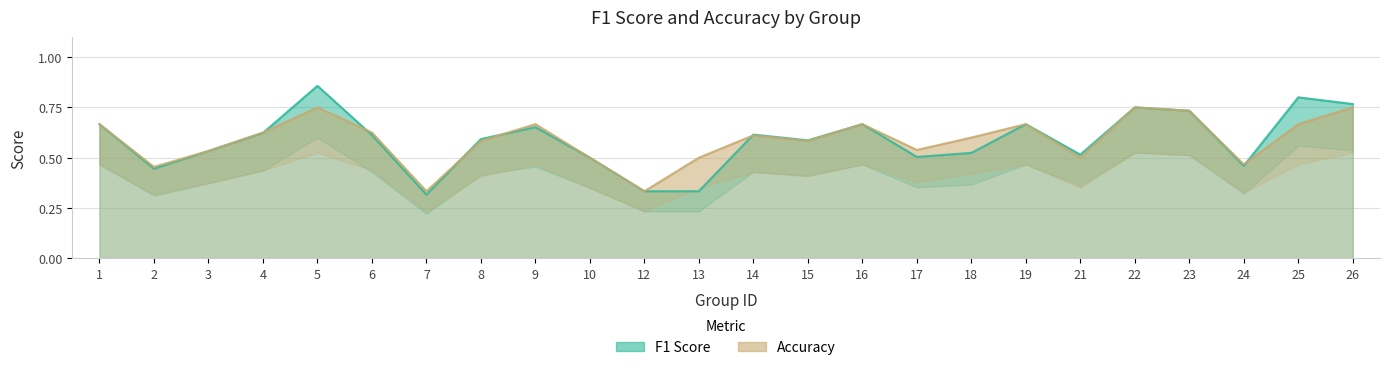

What is the value of the f1 point at the 13th from the left?

0.6